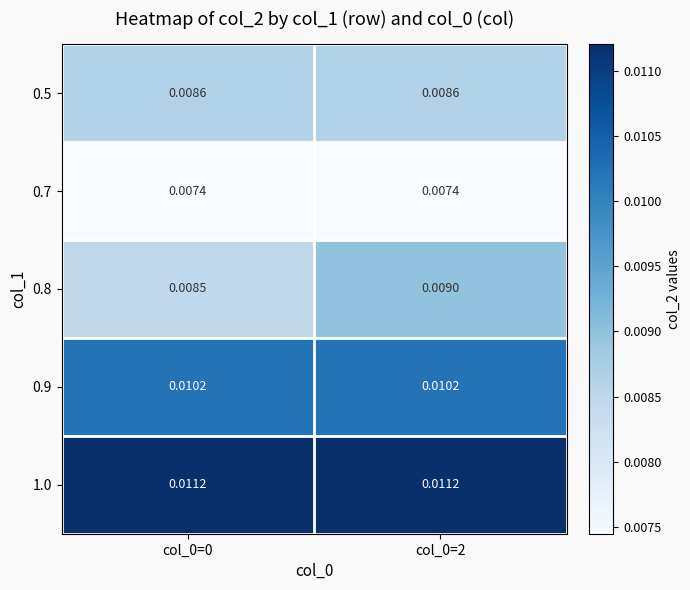

How many series are shown in this chart?

5